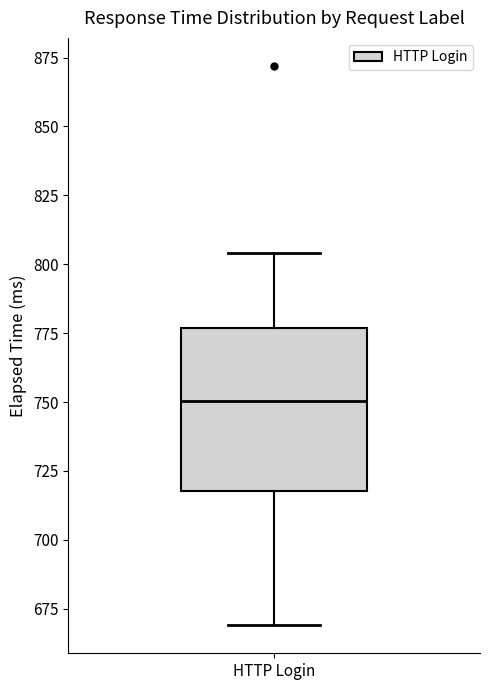

Read this box plot against the y-axis: the position of the median line, the range covered by the box, and the ends of both whiskers. The values are not printed on the chart, so give them approximately, as read against the axis.

median 750, box 720 to 775, whiskers 670 to 805